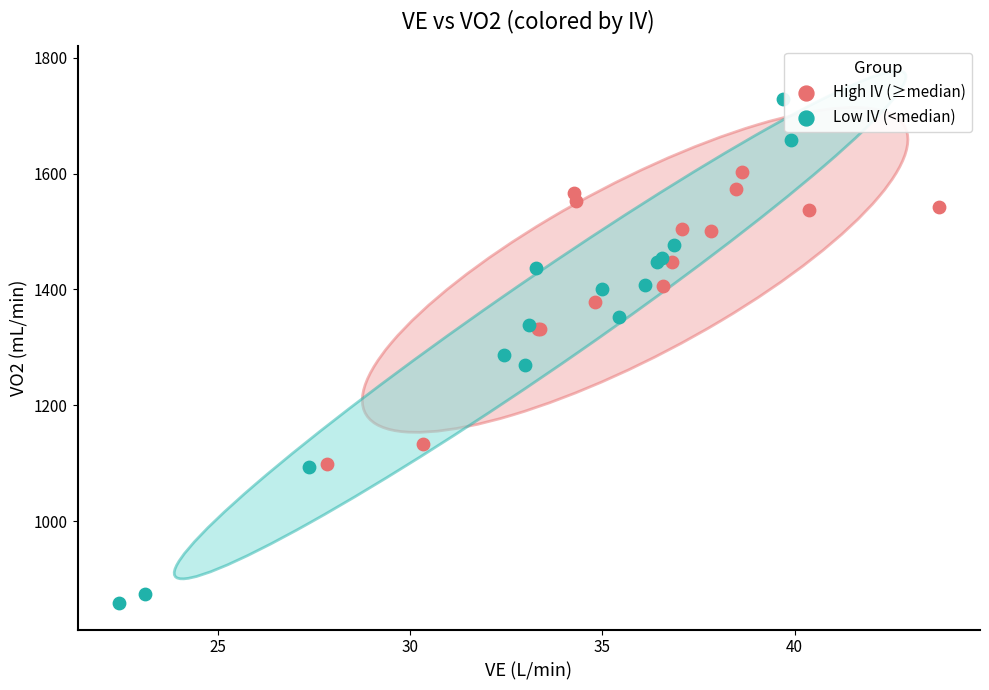

Which series reaches the minimum Y coordinate?

Low IV (<median)